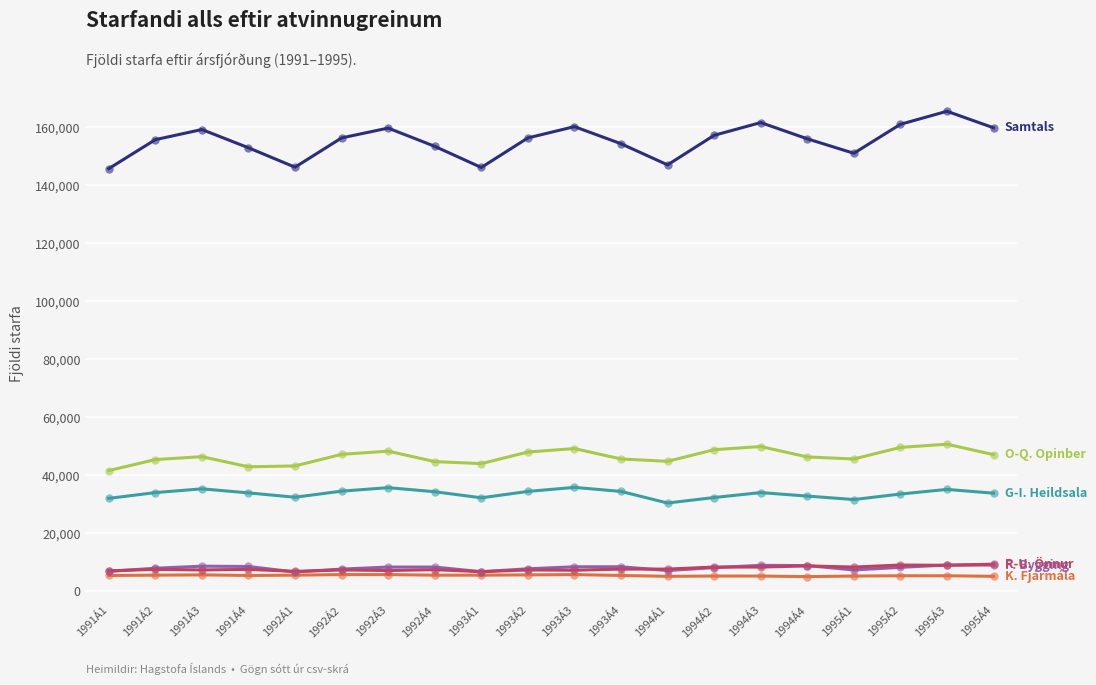

What is the difference between the highest and lowest values at 1994Á3?

156500